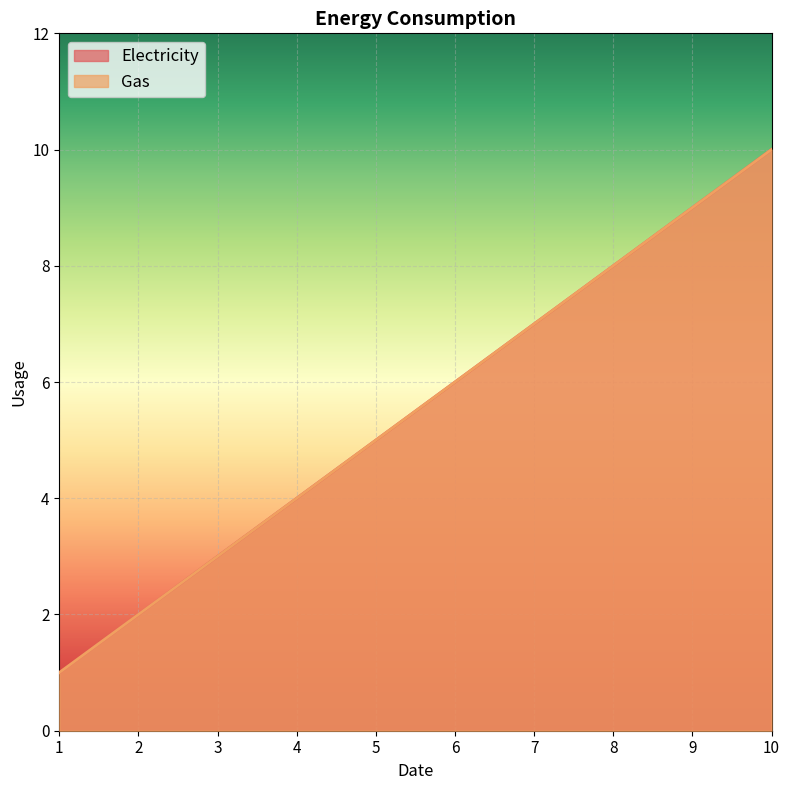

Between 5 and 9, which series saw the biggest shift?

Electricity